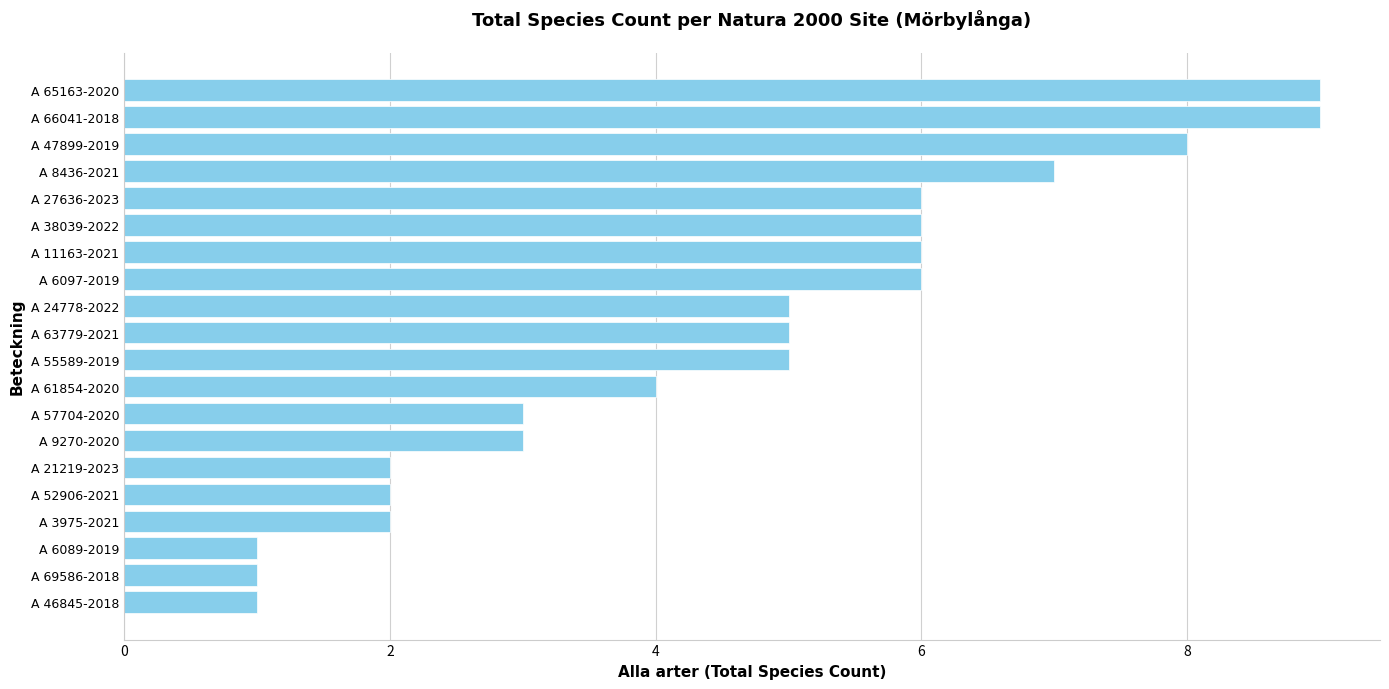

The value at A 69586-2018 is 1. True or false?

True